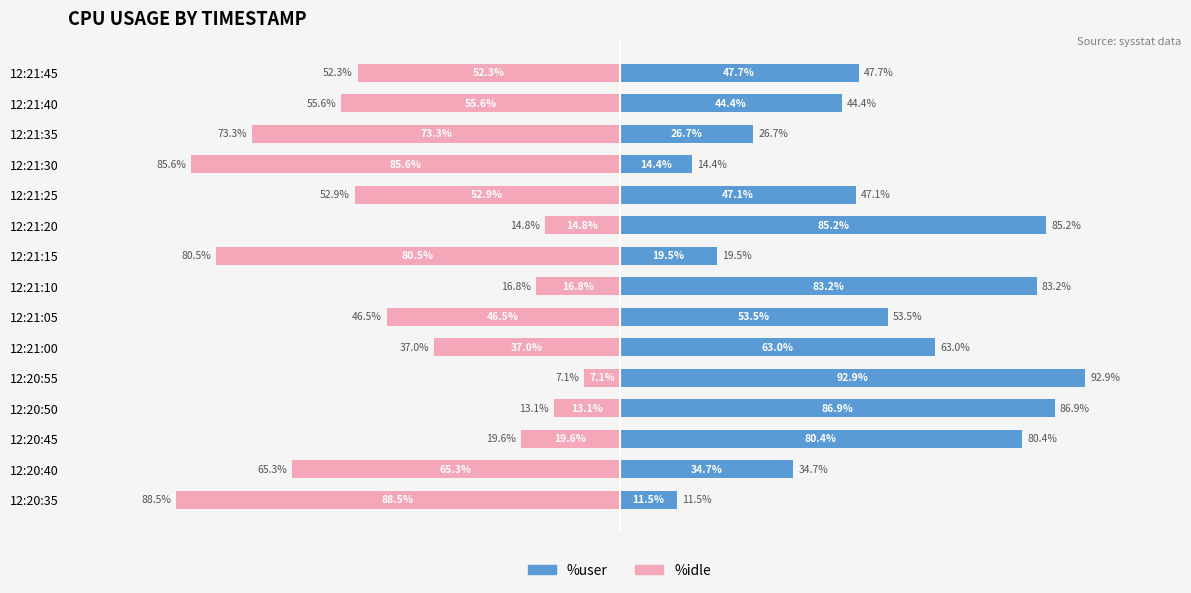

What is the sum of all %idle values?

-708.8